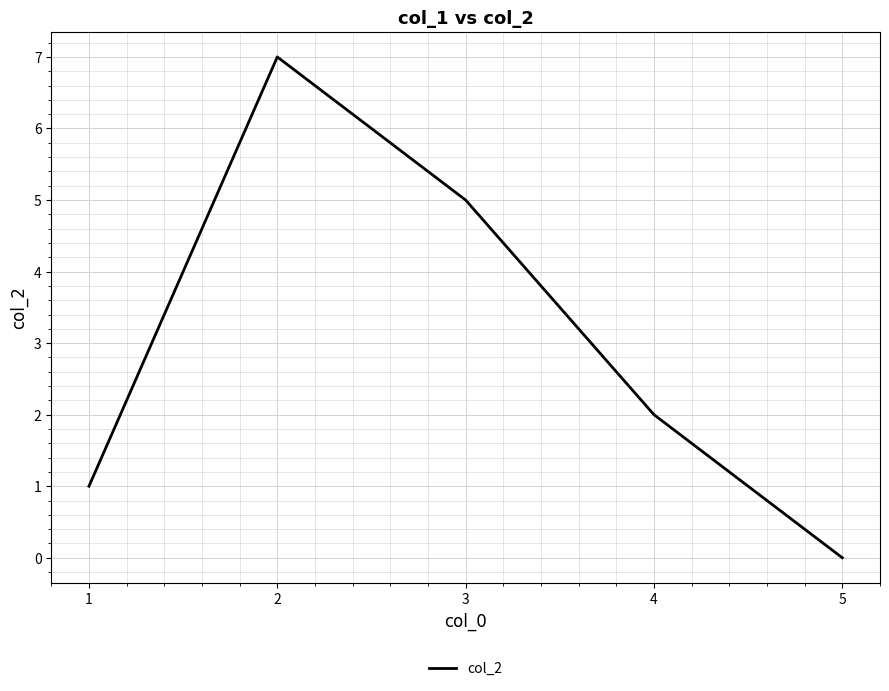

Count the number of categories in the chart.

5